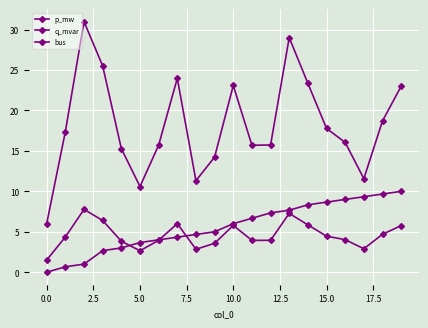

Which series has the widest spread of values?

p_mw